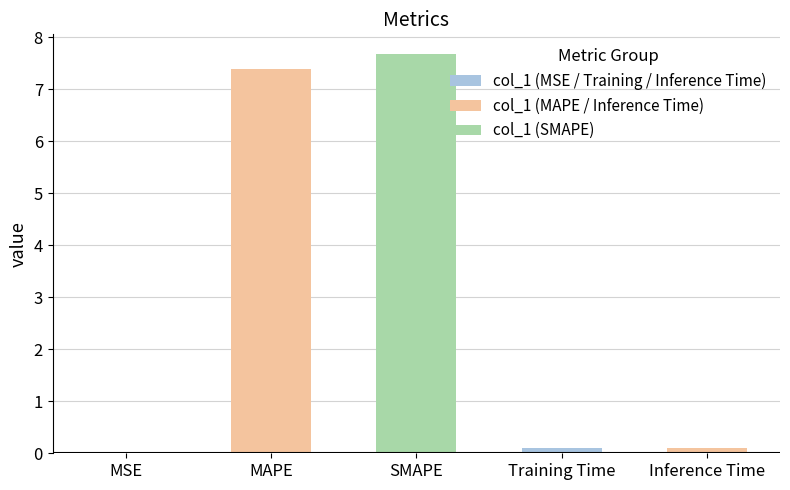

What is the sum of the values at MAPE and Training Time?

7.5